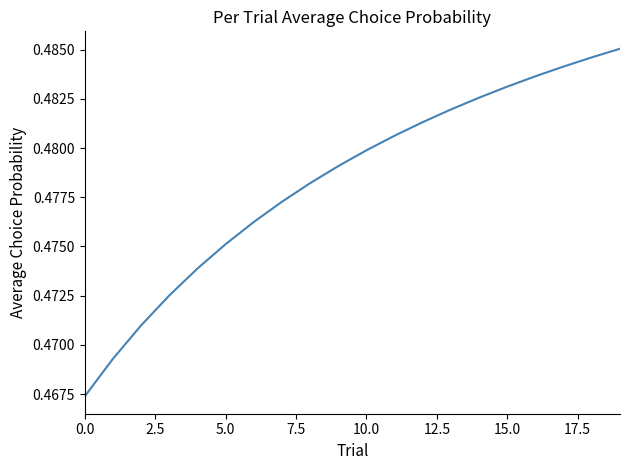

What is the sum of all values?

9.6